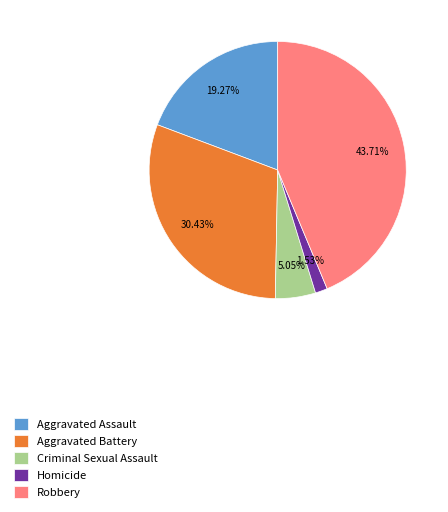

Is there a majority slice in this chart?

No